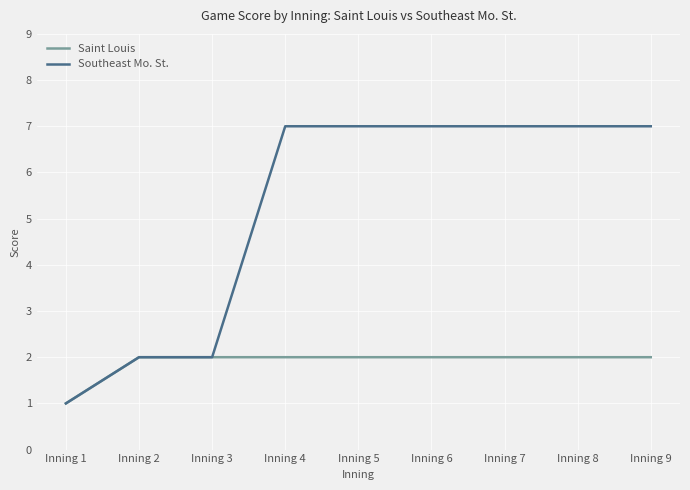

The Southeast Mo. St. series shows 7 at Inning 4. True or false?

True